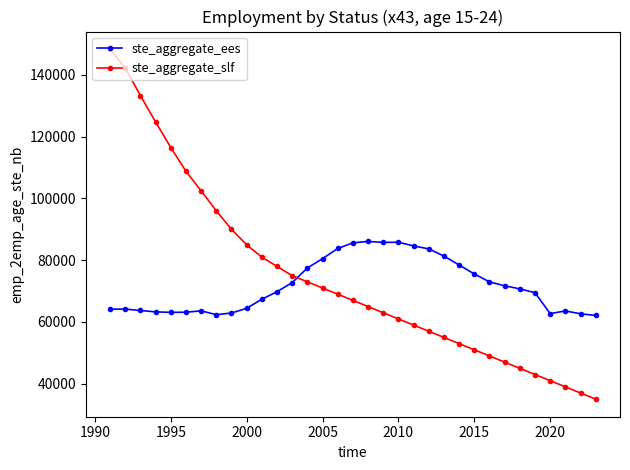

What is the value of the ste_aggregate_ees point at the 17th from the left?

85630.9